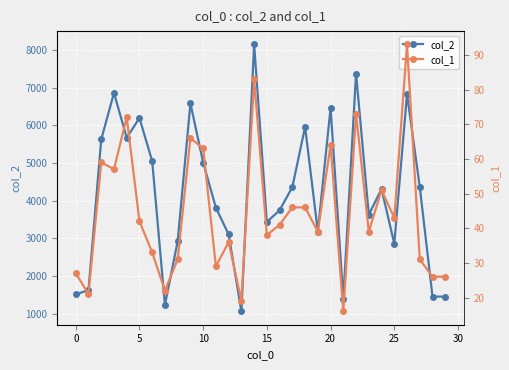

At how many categories does at least one series exceed 2569?

23